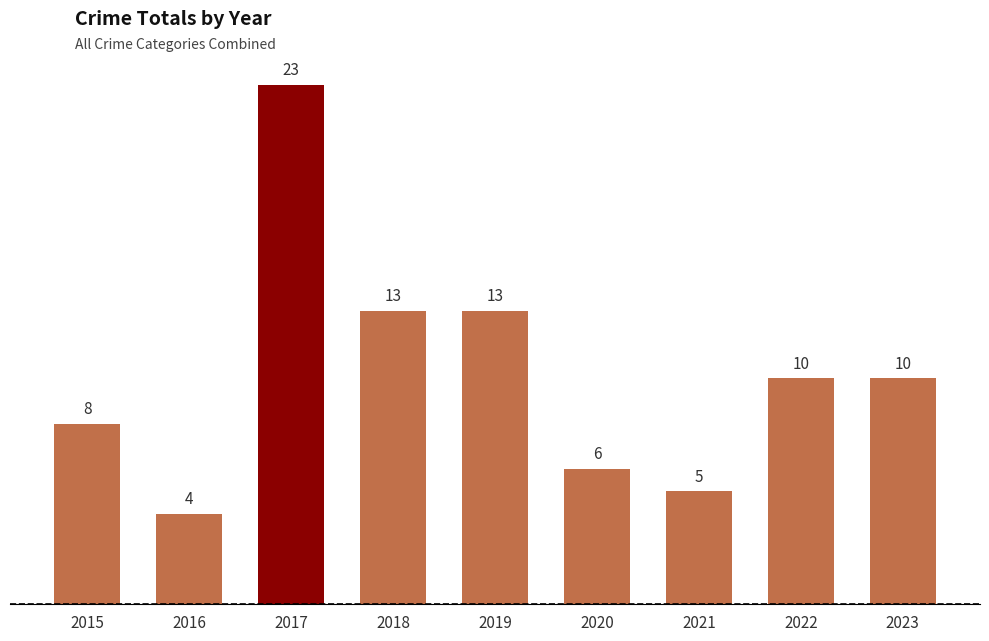

The chart shows a value of 39 at 2017. True or false?

False